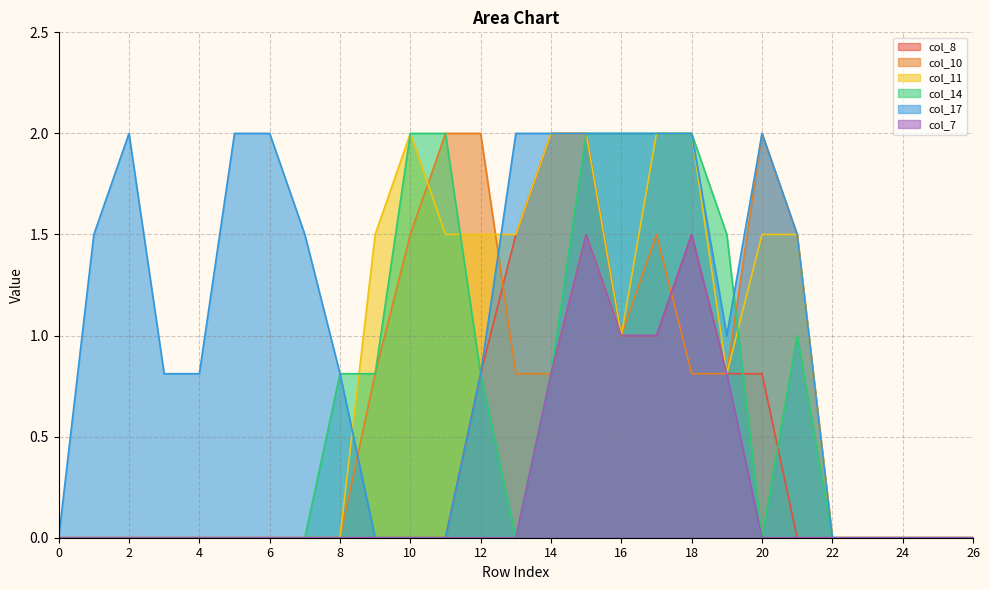

Reading left to right, list all the values displayed in this chart.

col_8: 0.0	0.0	0.0	0.0	0.0	0.0	0.0	0.0	0.0	0.0	0.0	0.0	0.8	1.5	2.0	2.0	1.0	1.0	1.5	0.8	0.8	0.0	0.0	0.0	0.0	0.0	0.0
col_10: 0.0	0.0	0.0	0.0	0.0	0.0	0.0	0.0	0.0	0.8	1.5	2.0	2.0	0.8	0.8	1.5	1.0	1.5	0.8	0.8	2.0	1.5	0.0	0.0	0.0	0.0	0.0
col_11: 0.0	0.0	0.0	0.0	0.0	0.0	0.0	0.0	0.0	1.5	2.0	1.5	1.5	1.5	2.0	2.0	1.0	2.0	2.0	0.8	1.5	1.5	0.0	0.0	0.0	0.0	0.0
col_14: 0.0	0.0	0.0	0.0	0.0	0.0	0.0	0.0	0.8	0.8	2.0	2.0	0.8	0.0	0.8	2.0	2.0	2.0	2.0	1.5	0.0	1.0	0.0	0.0	0.0	0.0	0.0
col_17: 0.0	1.5	2.0	0.8	0.8	2.0	2.0	1.5	0.8	0.0	0.0	0.0	0.8	2.0	2.0	2.0	2.0	2.0	2.0	1.0	2.0	1.5	0.0	0.0	0.0	0.0	0.0
col_7: 0.0	0.0	0.0	0.0	0.0	0.0	0.0	0.0	0.0	0.0	0.0	0.0	0.0	0.0	0.8	1.5	1.0	1.0	1.5	0.8	0.0	0.0	0.0	0.0	0.0	0.0	0.0